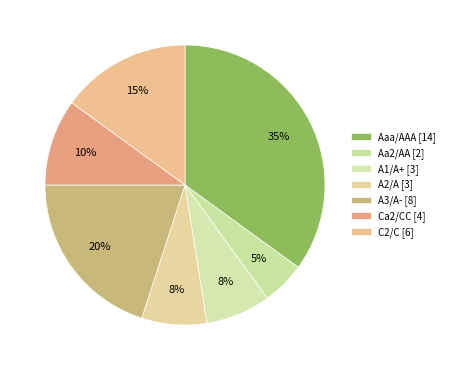

Which category has the smallest portion of the pie?

Aa2/AA